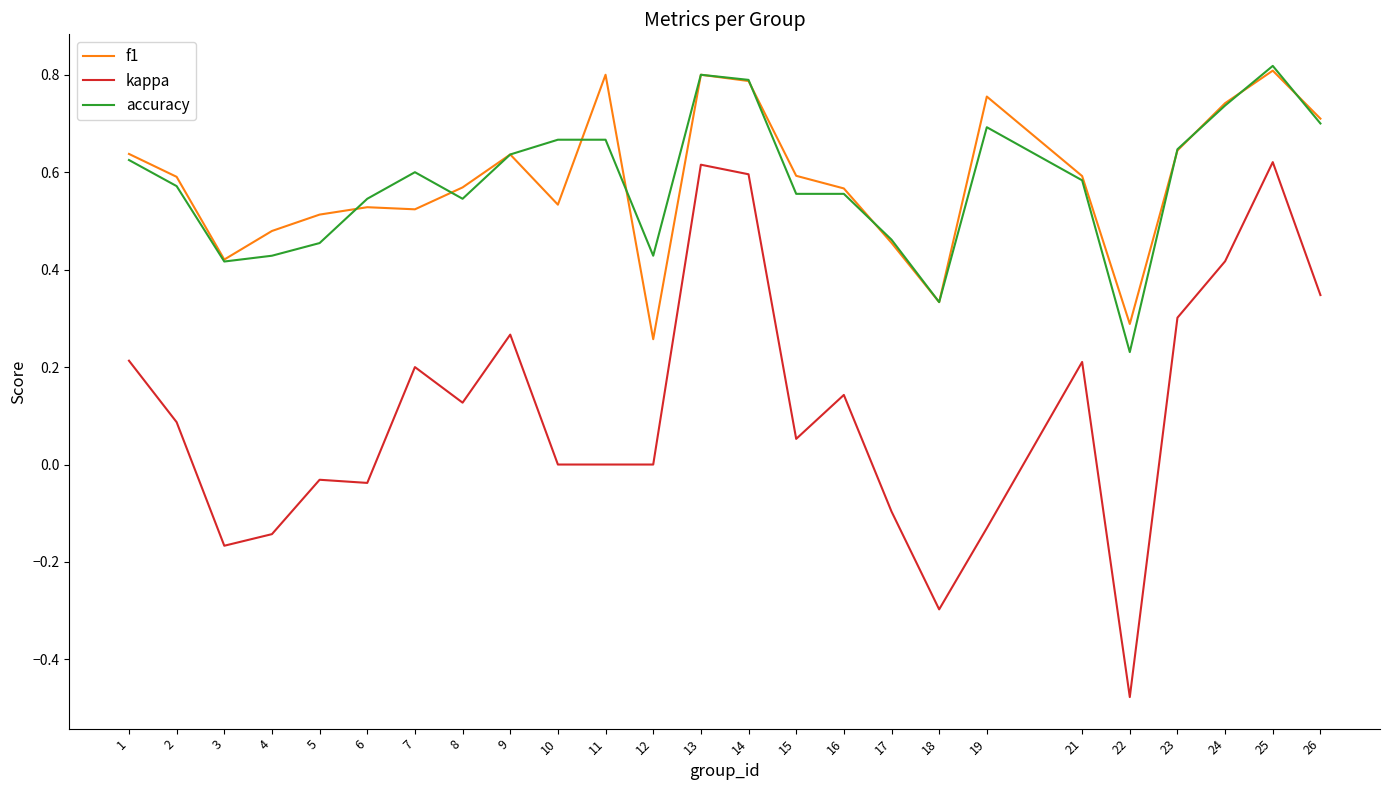

True or false: kappa and accuracy intersect in this chart.

False